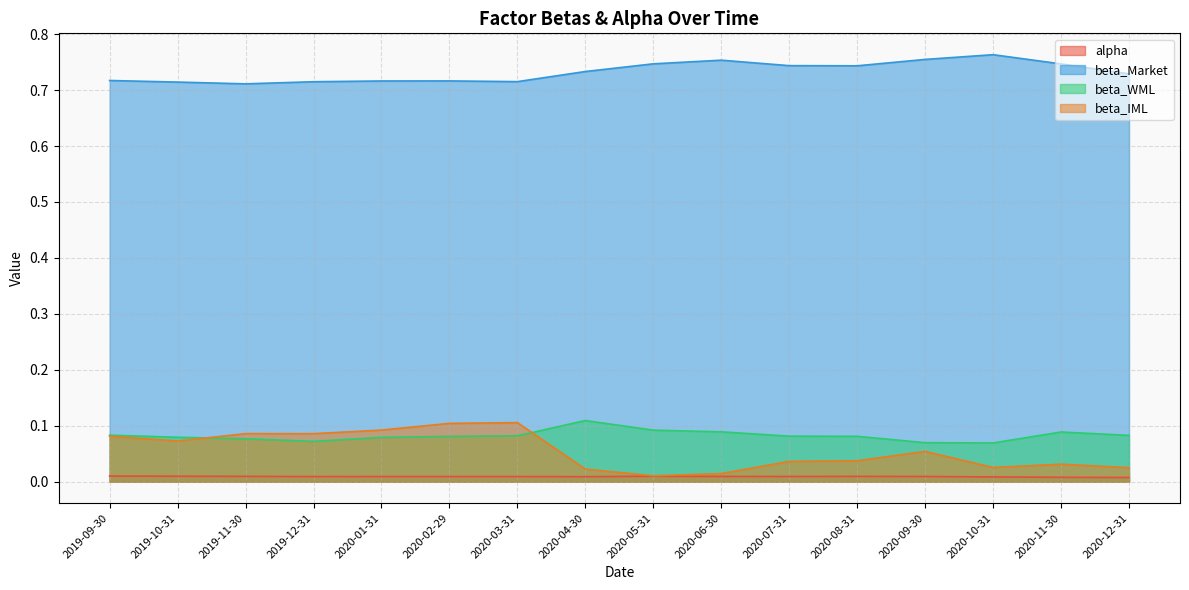

Where is the first local maximum for alpha?

2020-02-29